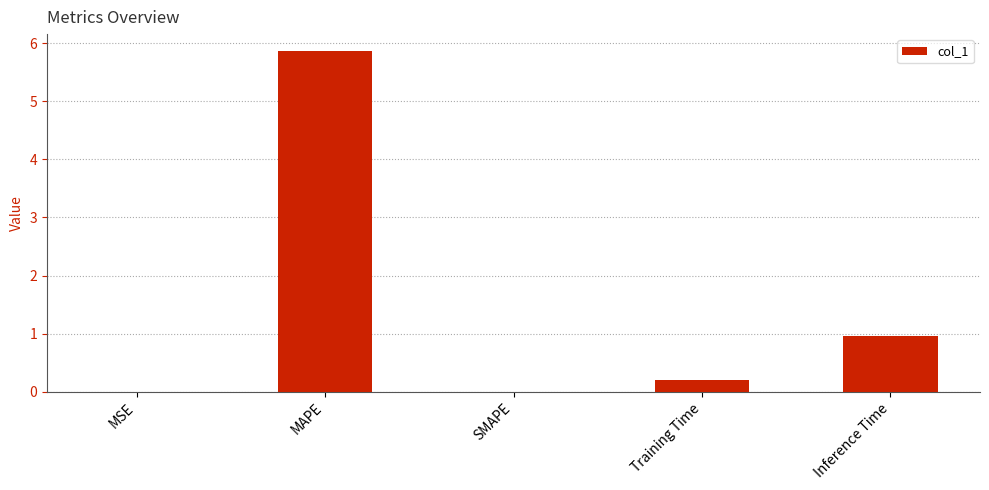

At which label is the value closest to 2?

Inference Time